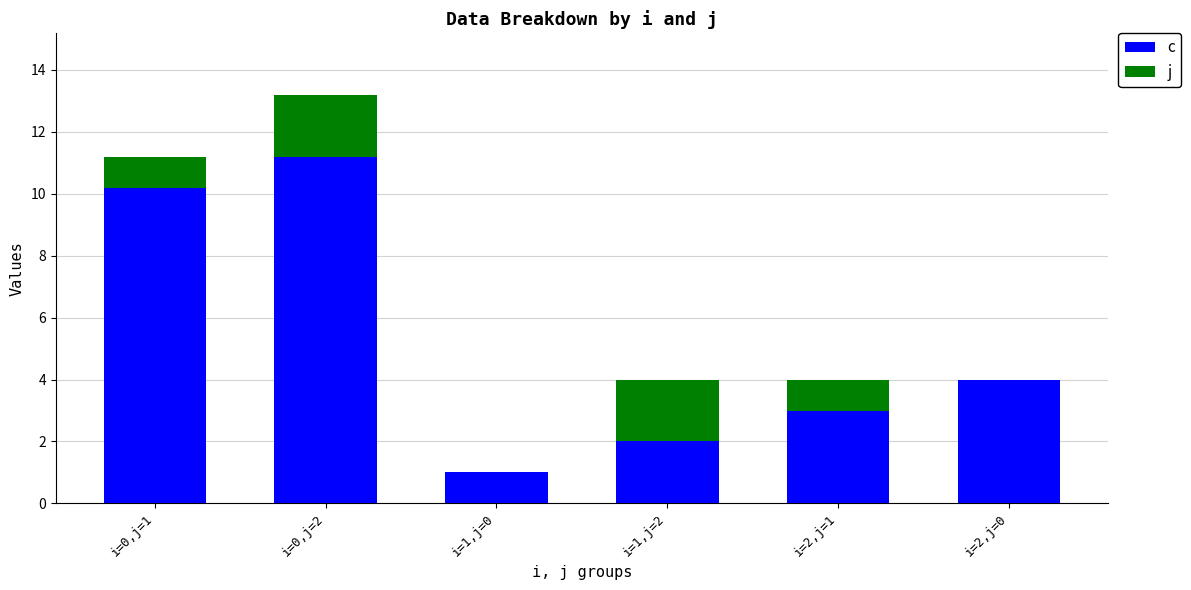

Count the number of data series in this chart.

2